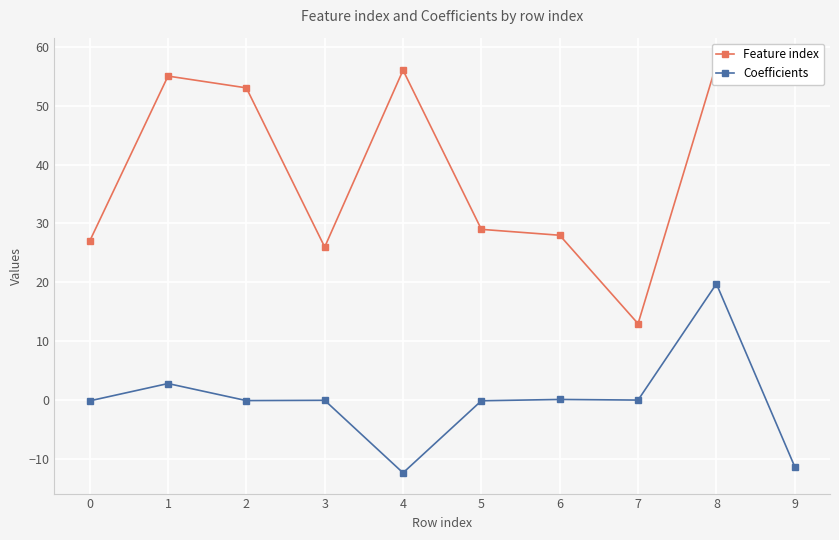

The value of Feature index at 1 is 55.0. True or false?

True